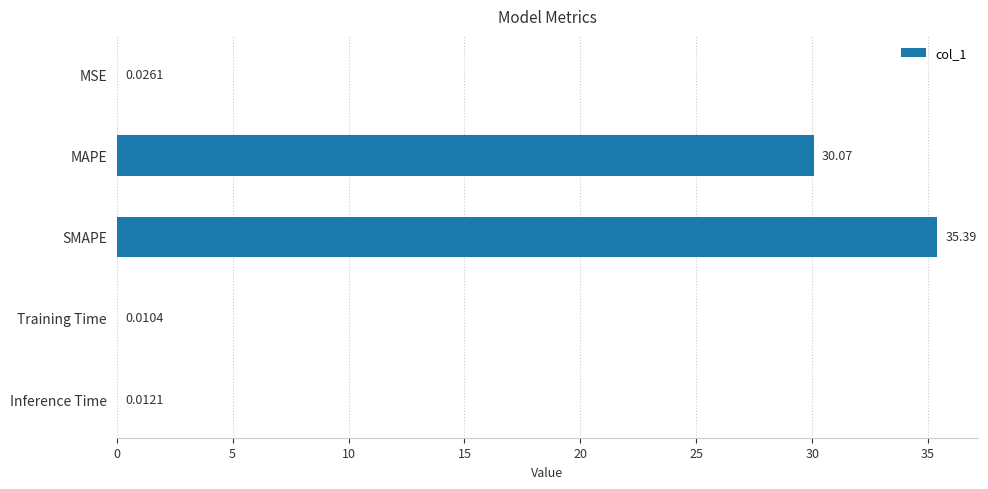

At which category does the chart reach its peak across all series?

SMAPE